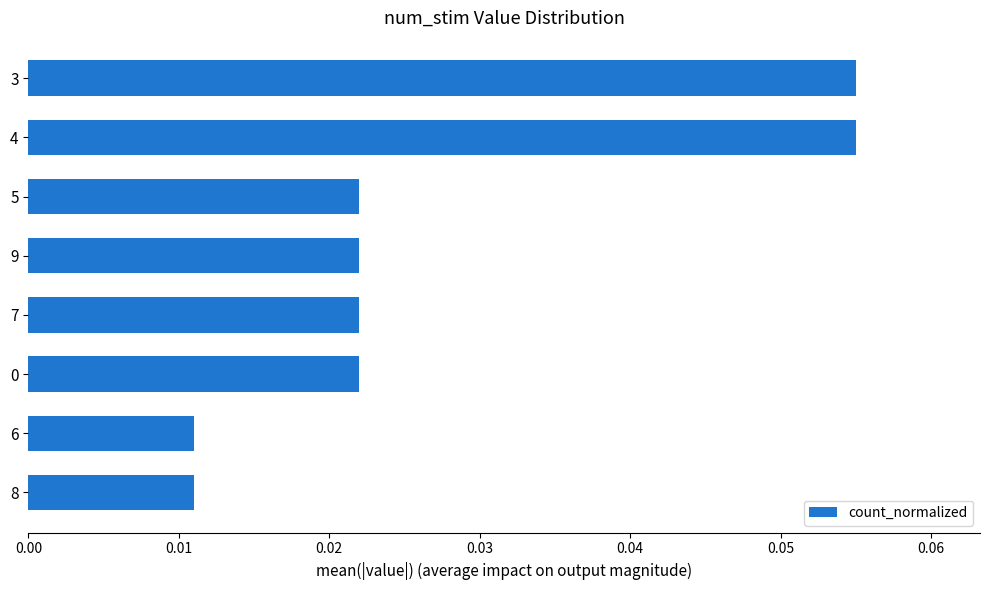

The chart shows a value of 0.0 at 4. True or false?

False